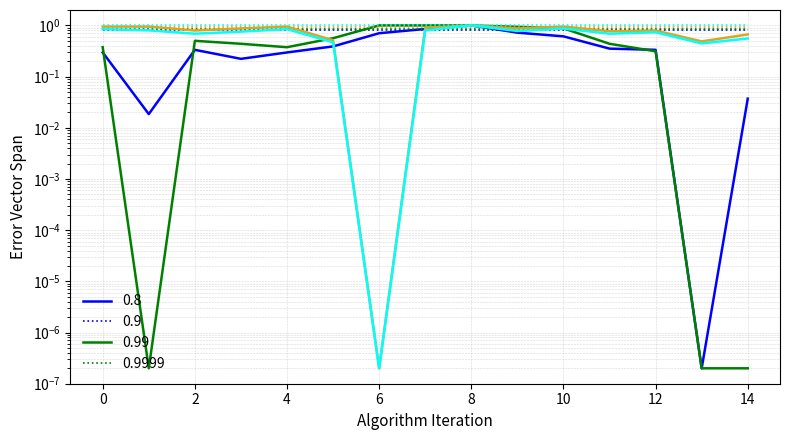

True or false: Op. Income has more than 2 interior local peaks.

True